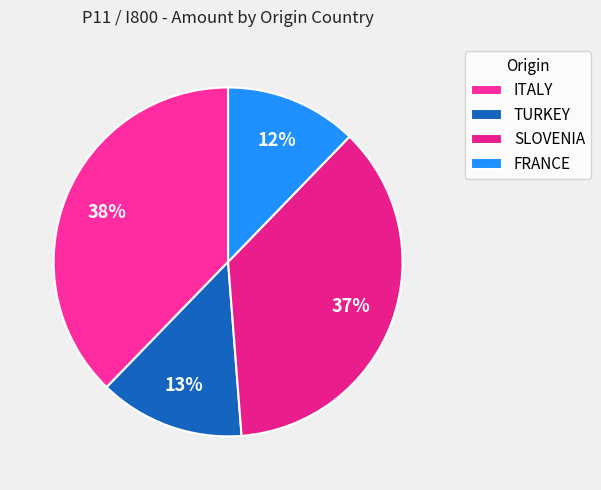

How many segments does this pie chart have?

4